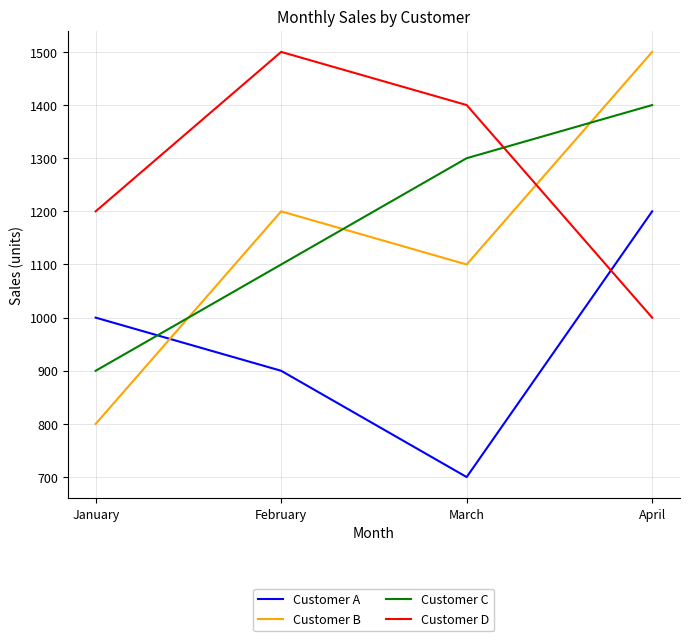

How many Customer B values are between 1100 and 1500?

3